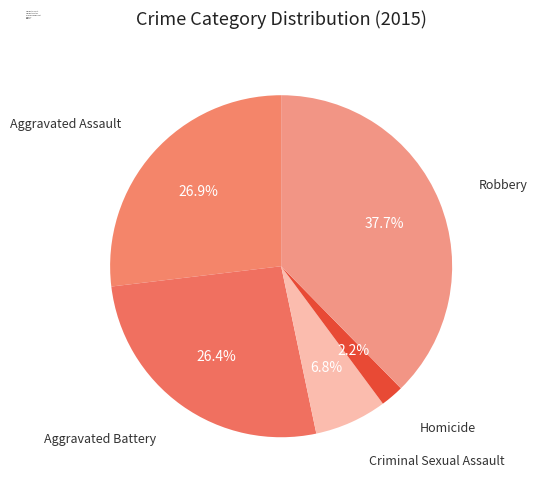

To the nearest percent, what percentage of the pie is Robbery?

38%